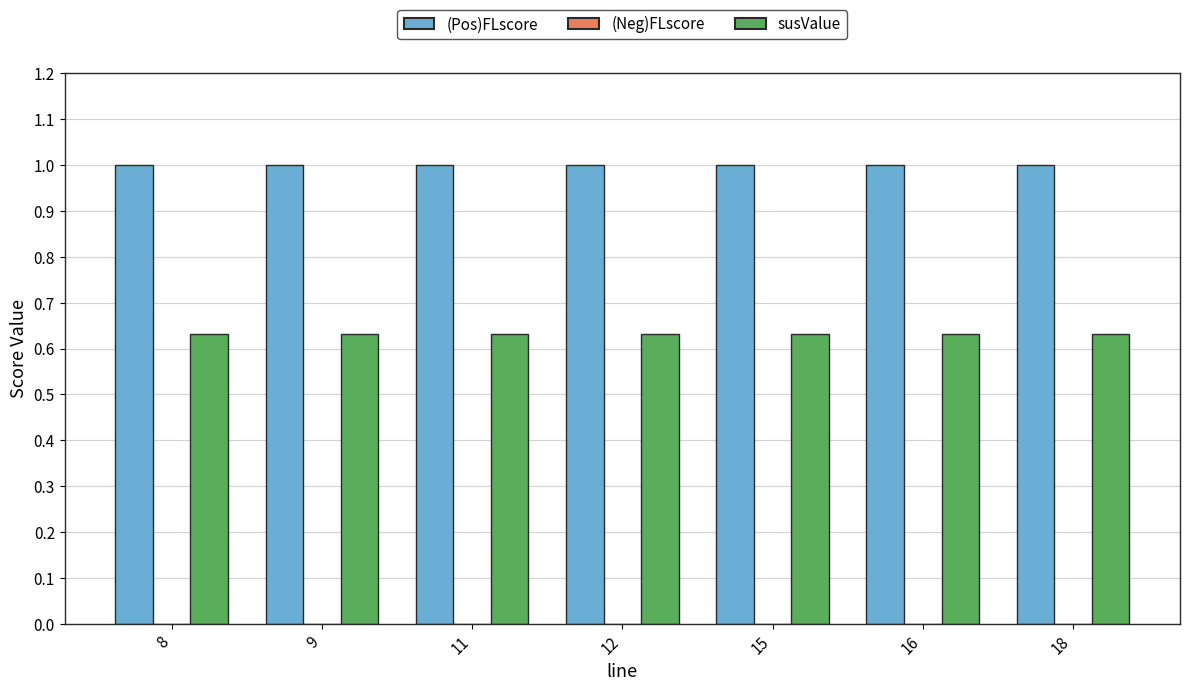

How many bars are there in total?

14